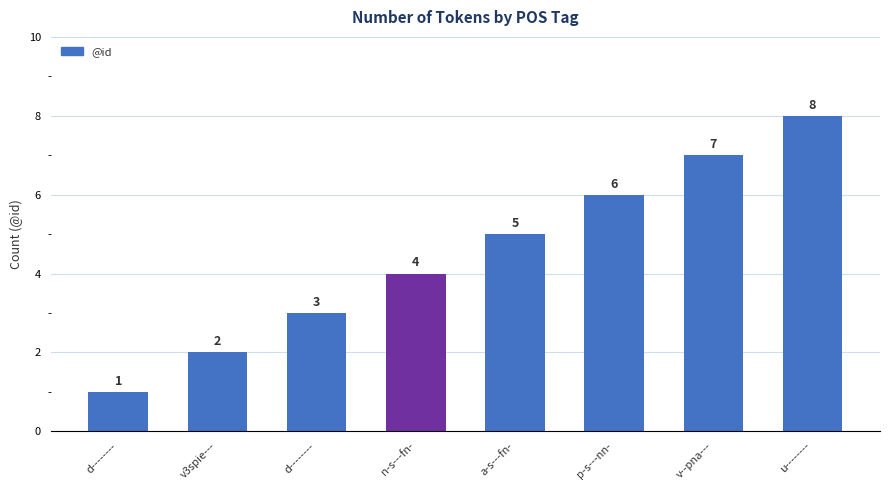

How many bars are there in total?

8